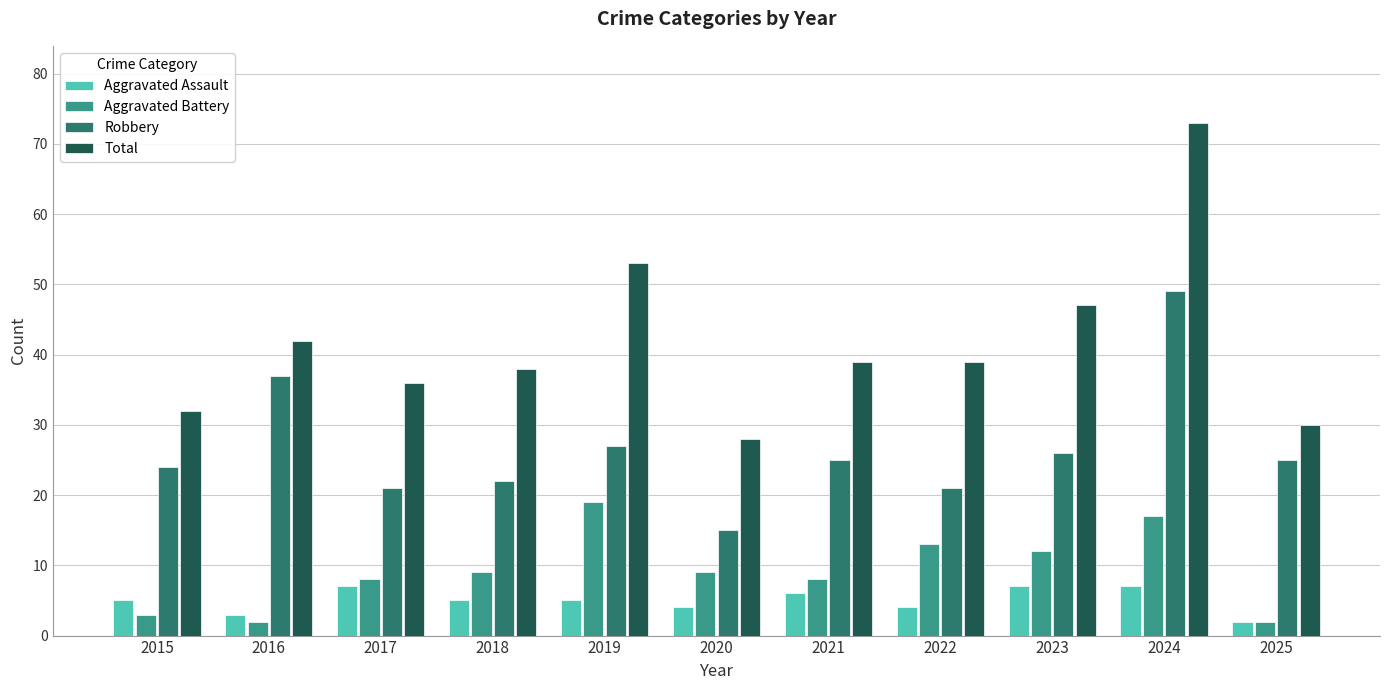

The value of Aggravated Battery at 2018 is 9. True or false?

True